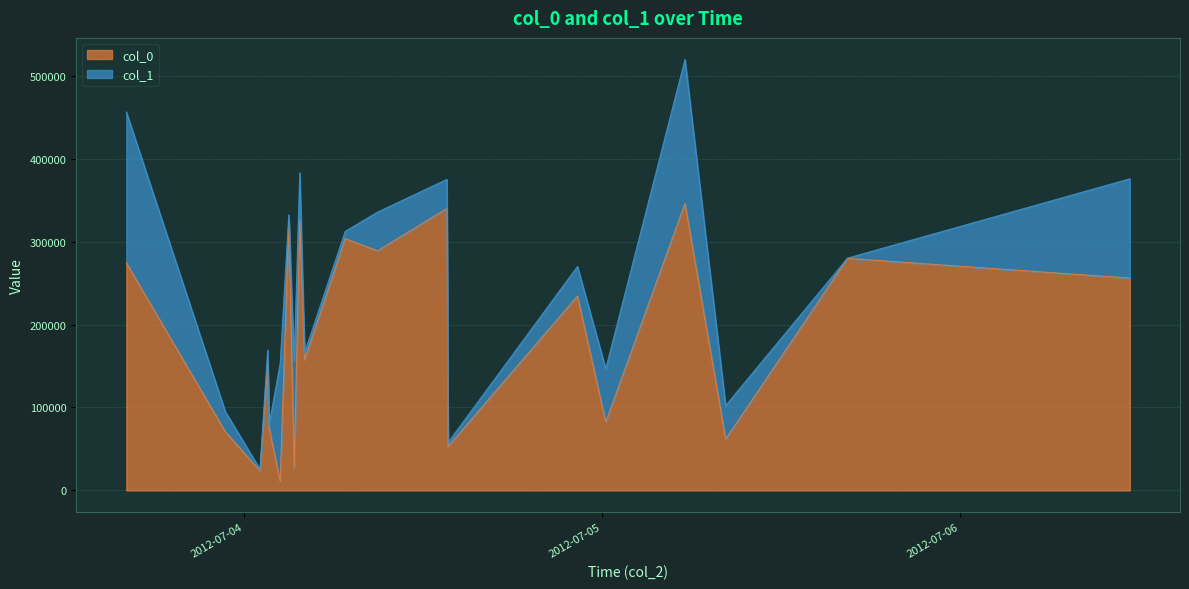

How many data points does each series have?

20